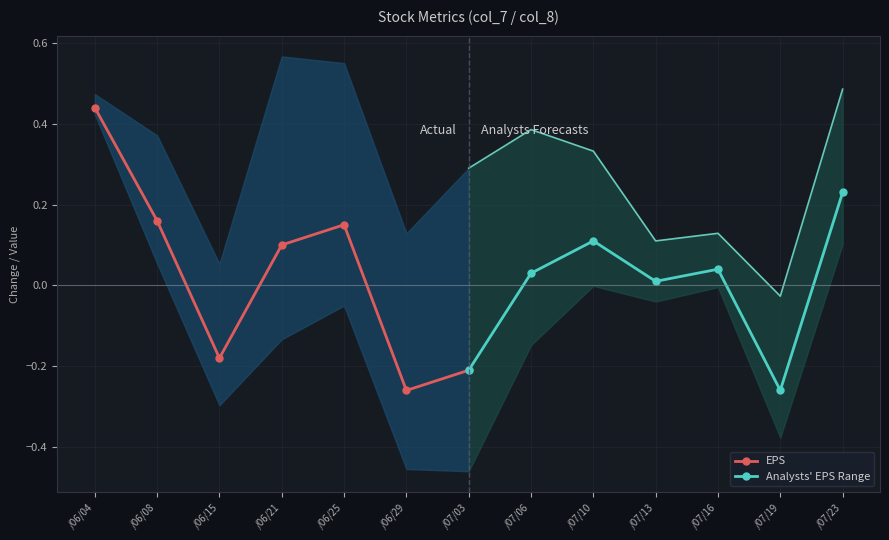

How many EPS values are between 0 and 1?

4